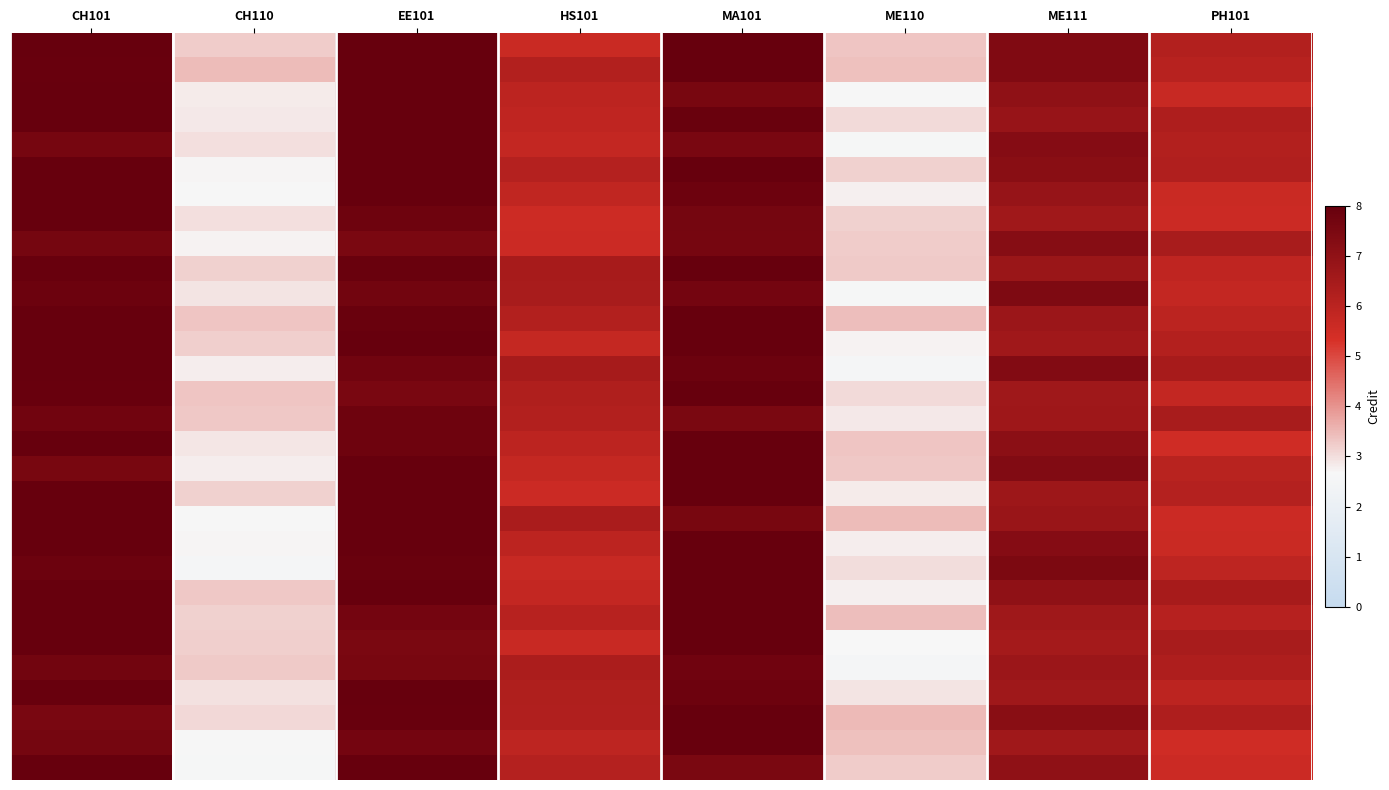

What is the smallest value displayed?

2.5